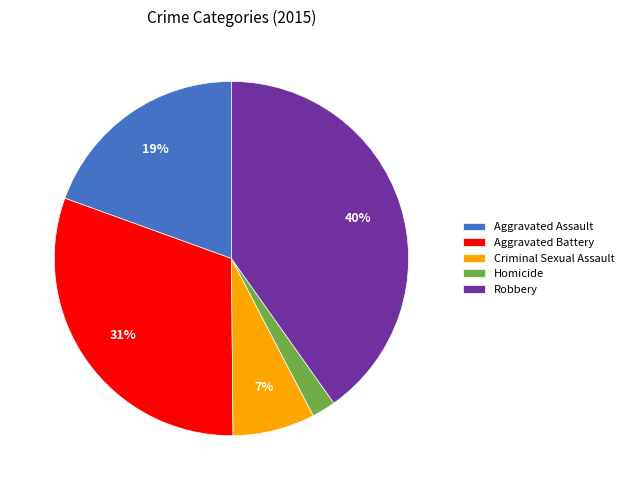

Approximately how many times larger is the value at Criminal Sexual Assault compared to Homicide?

3.5